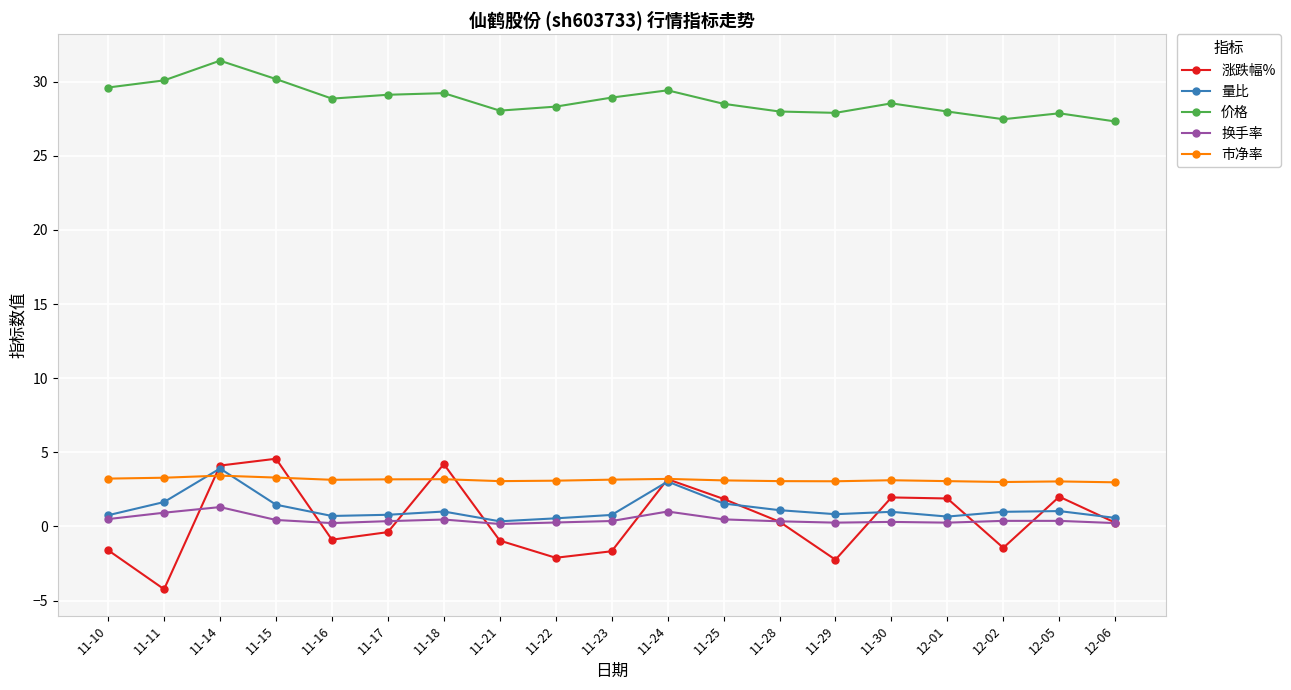

What is the label of the 19th point from the left?

12-06